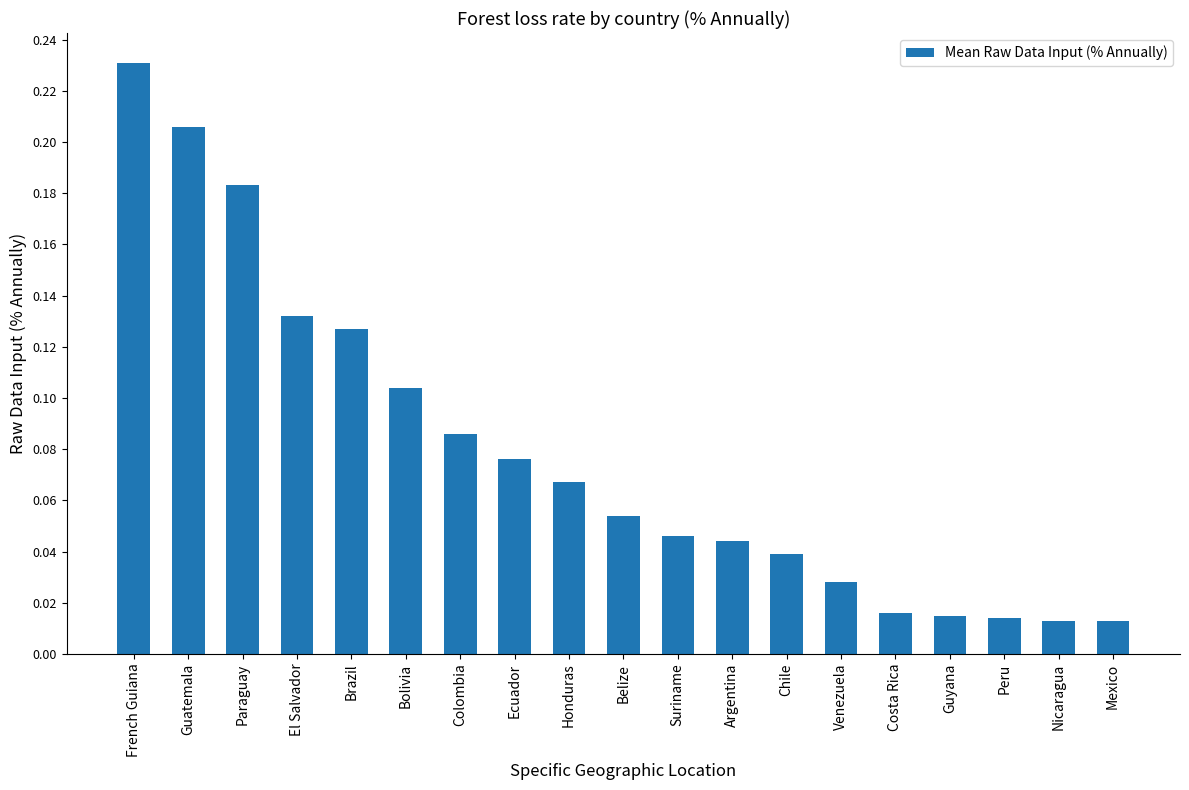

Which label corresponds to the largest value in the chart?

French Guiana